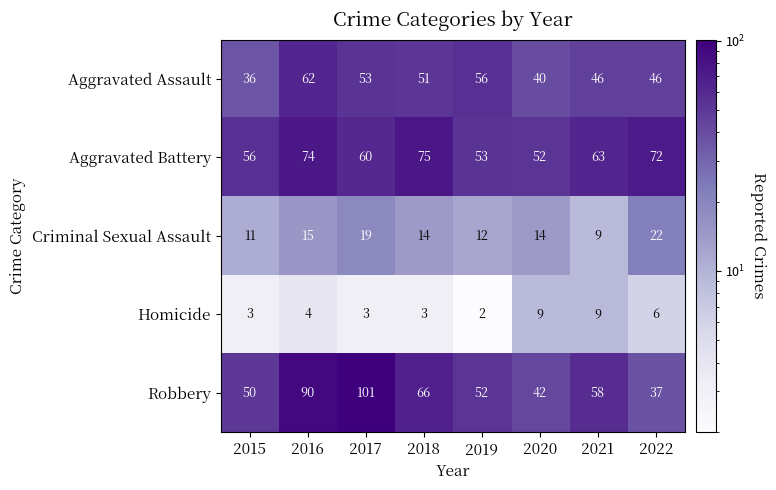

What is the sum of all Aggravated Battery values?

505